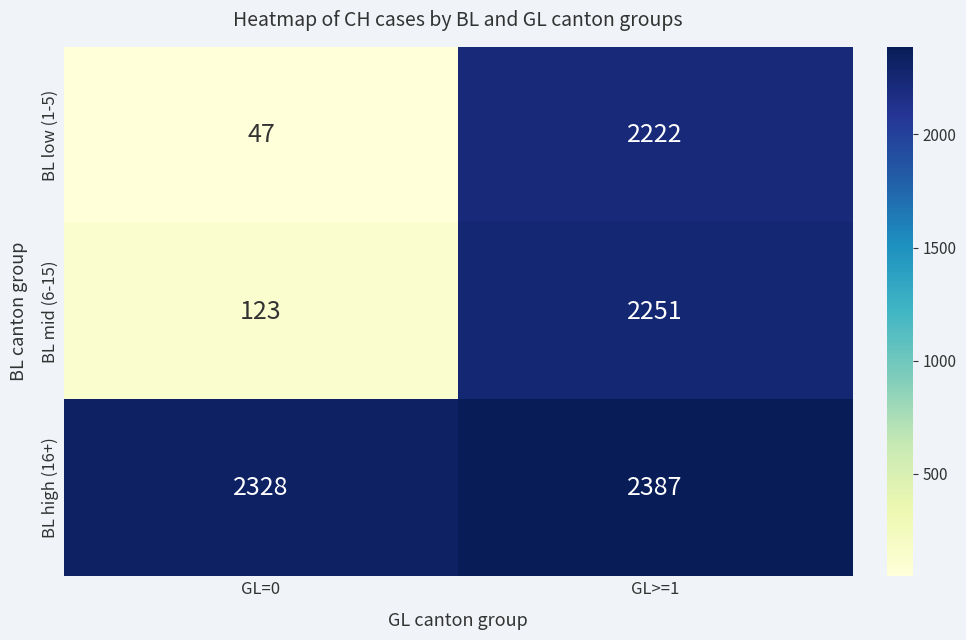

What is the total value across all series at GL>=1?

6860